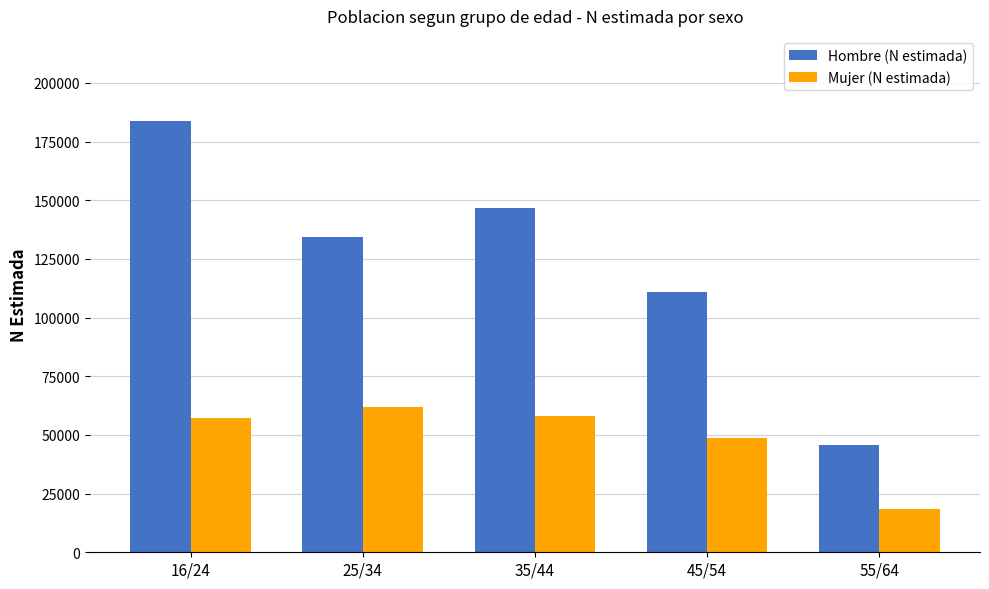

What are all the series names shown in the legend?

Hombre (N estimada), Mujer (N estimada)